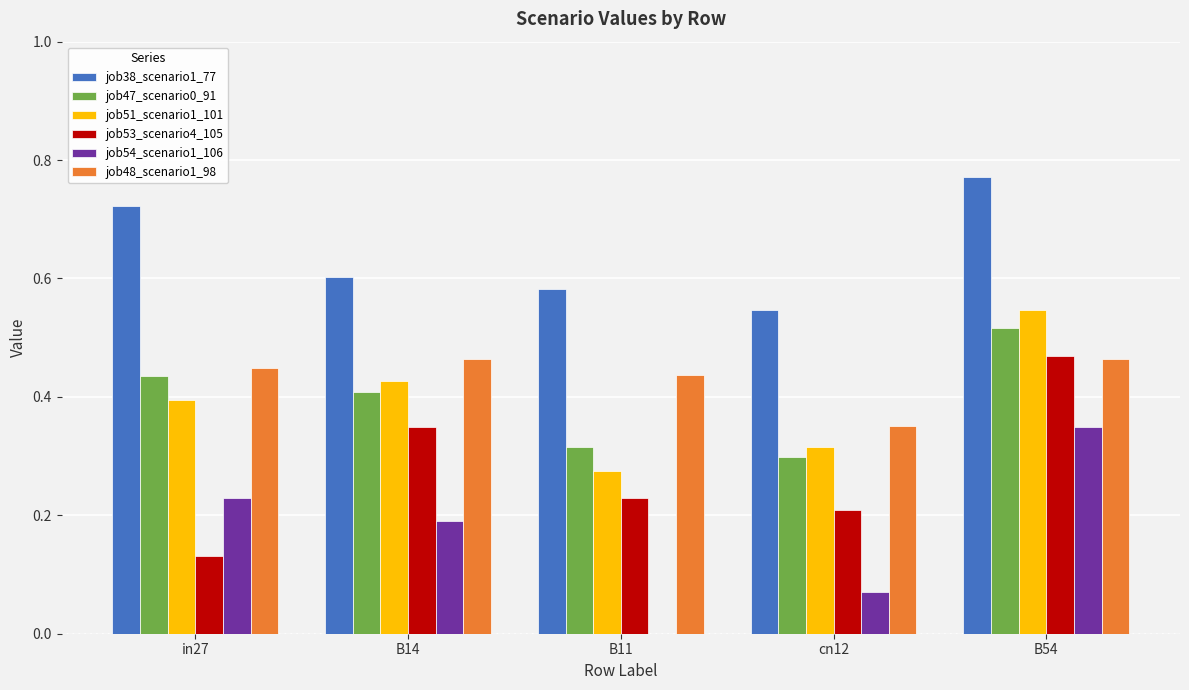

Count the job48_scenario1_98 values in the range 0 to 1.

5